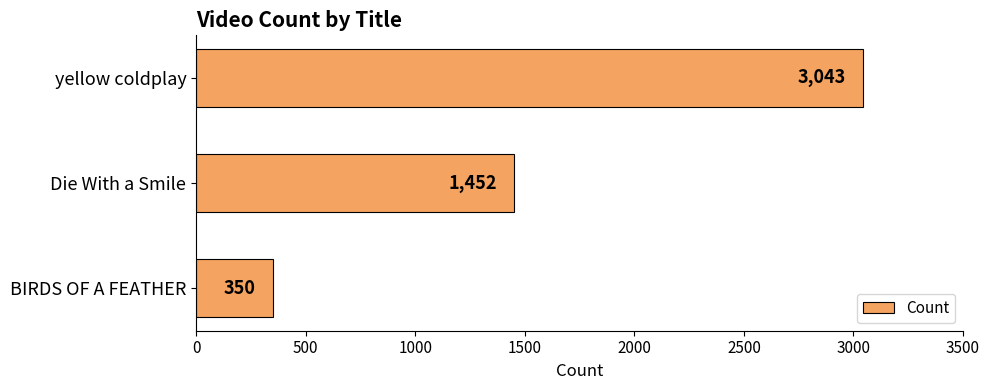

List the labels in order of value, smallest first.

BIRDS OF A FEATHER, Die With a Smile, yellow coldplay